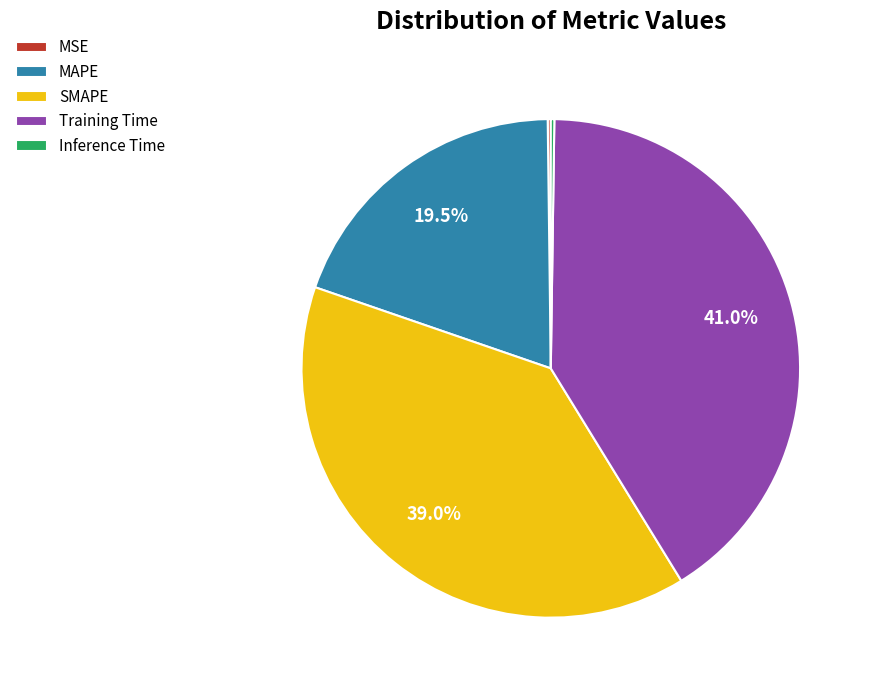

Is there any slice that represents more than half of the pie?

No